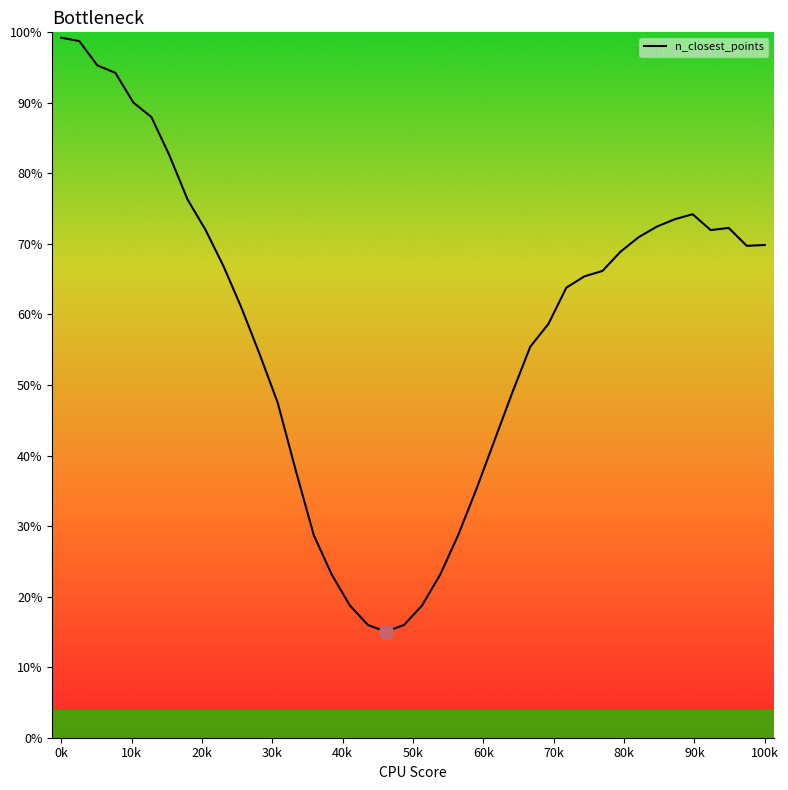

What is the difference between the maximum and minimum values?

84.2